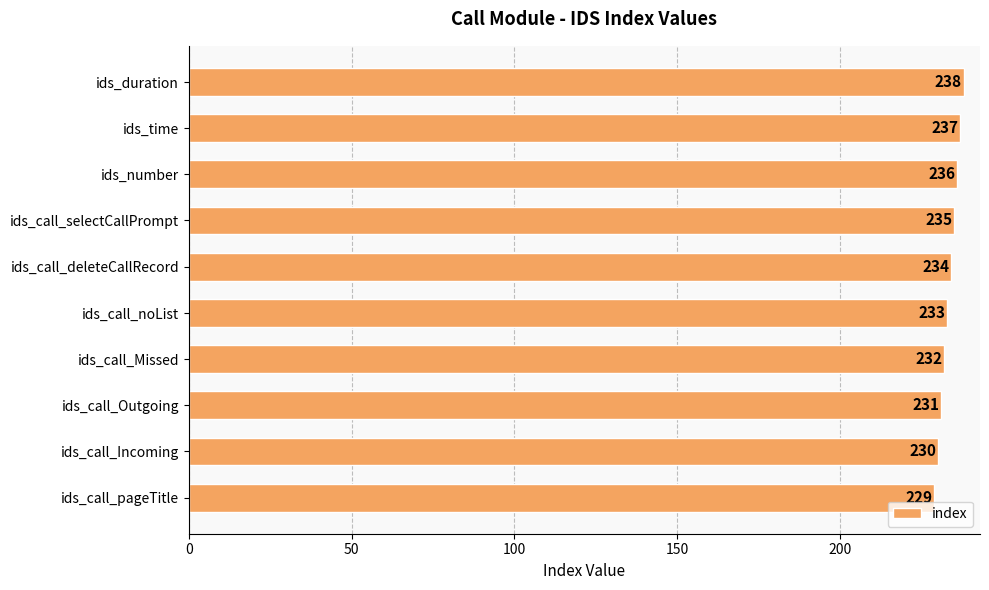

At which label is the value closest to 233?

ids_call_noList